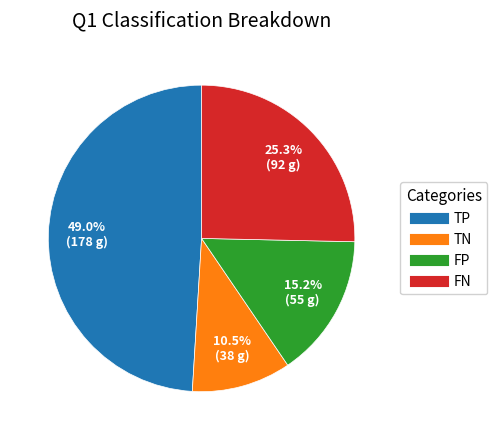

Rank the categories by value from highest to lowest.

TP, FN, FP, TN